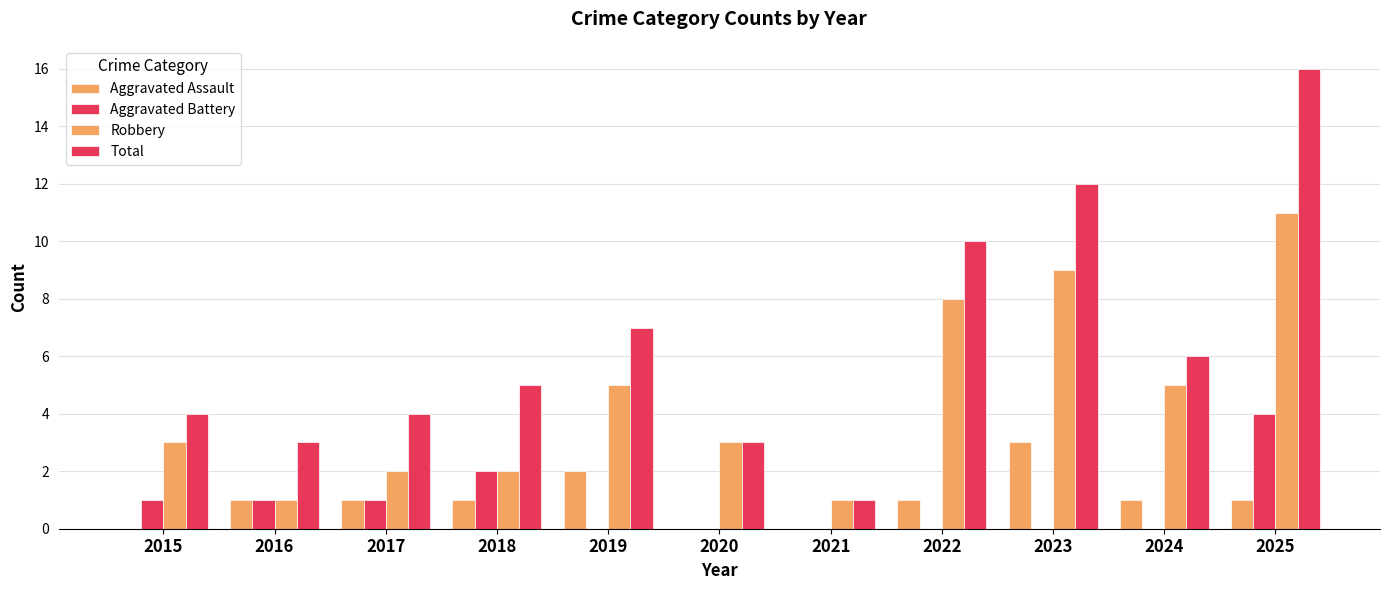

What is the difference between the Aggravated Assault values at 2023 and 2019?

1